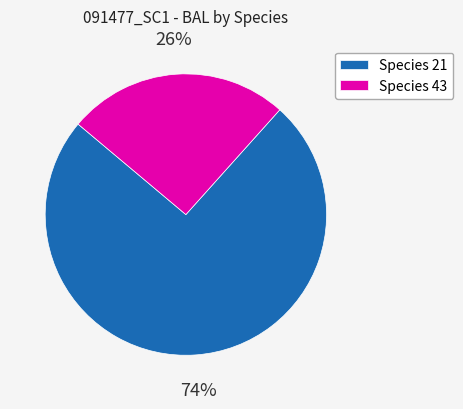

To the nearest percent, what percentage of the pie is Species 21?

74%